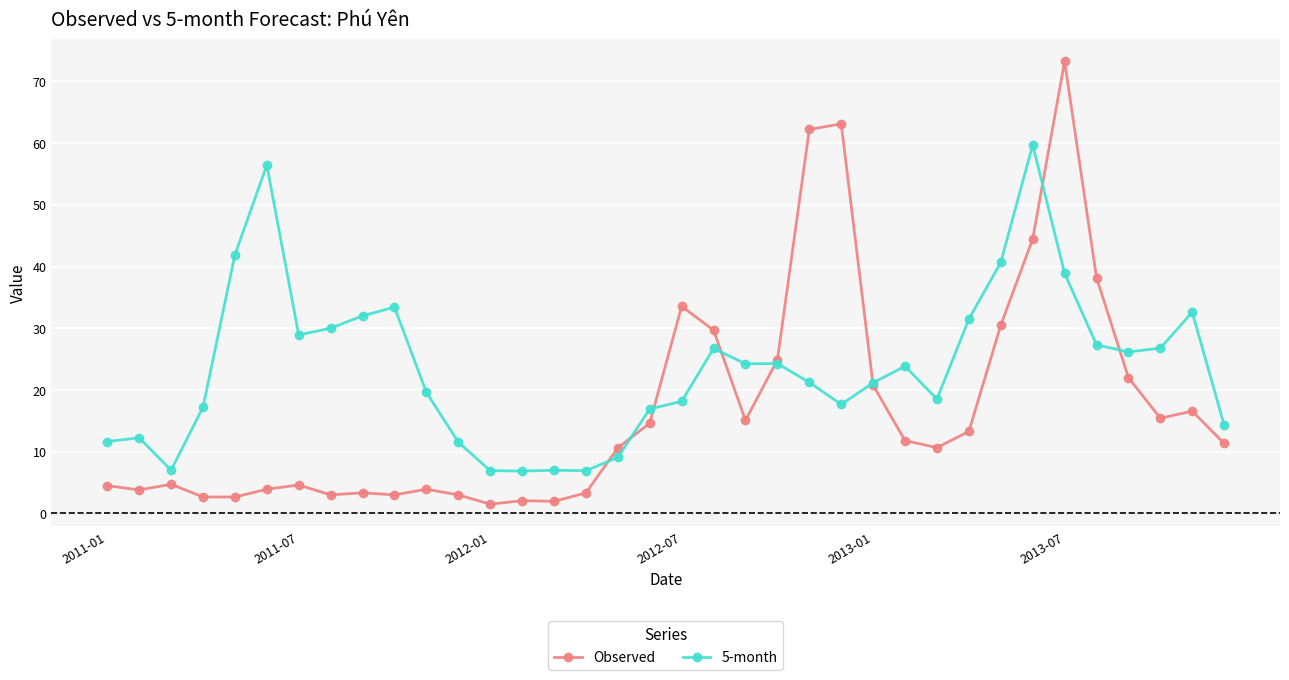

Which series has the largest total across all categories?

5-month